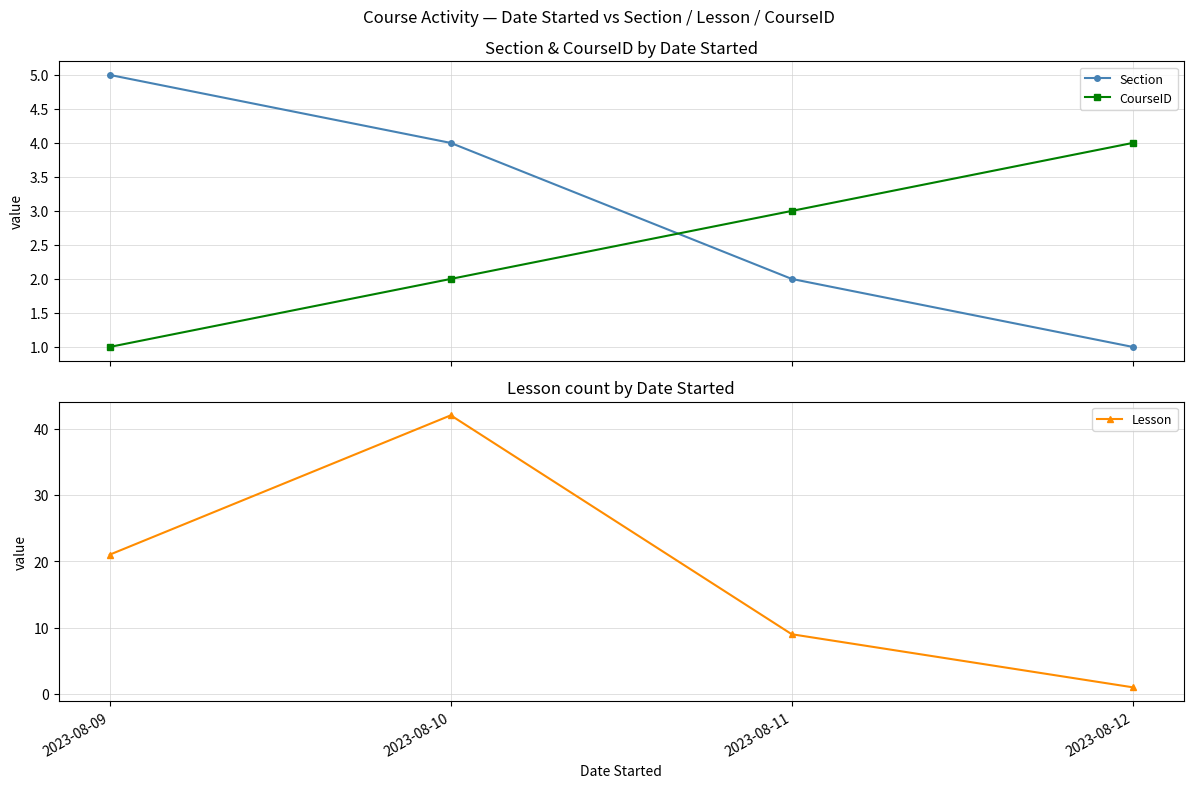

What is the spread (max minus min) of values at 2023-08-11?

7